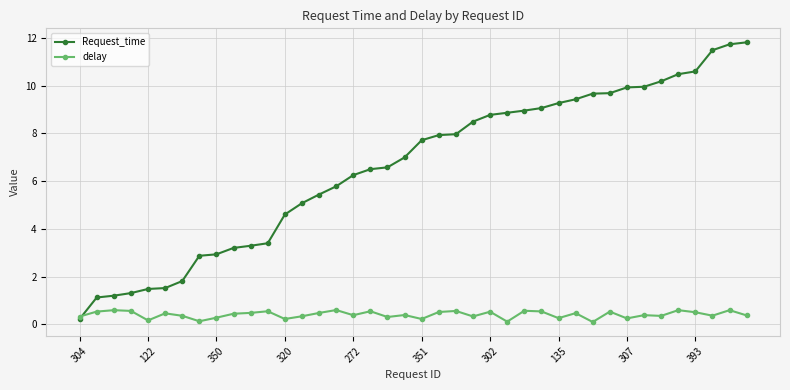

Which series has the largest total across all categories?

Request_time